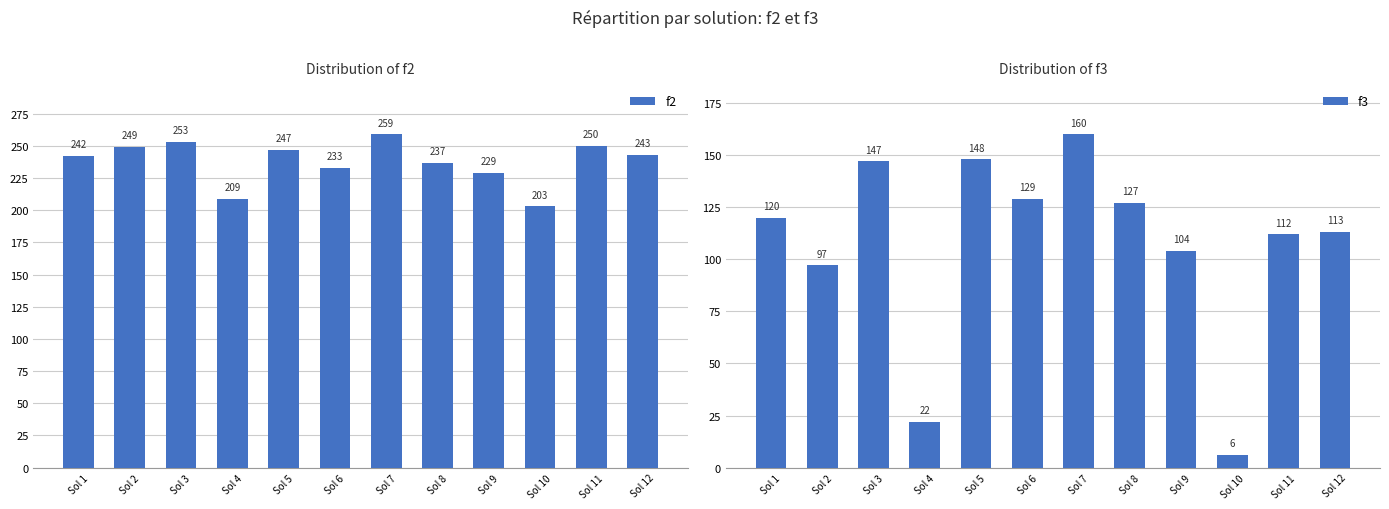

What is the maximum value for f3?

160